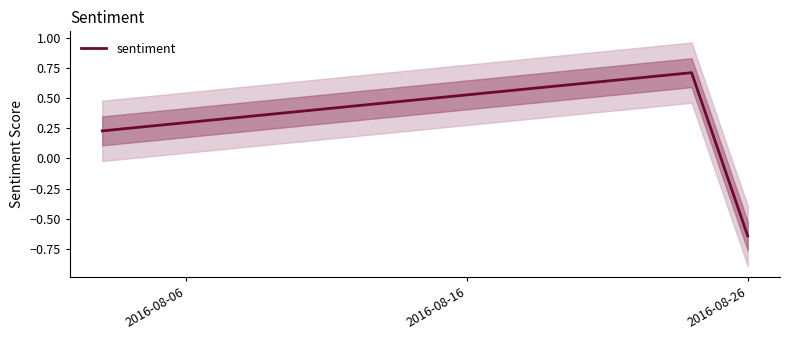

How many negative values does the sentiment series have?

1